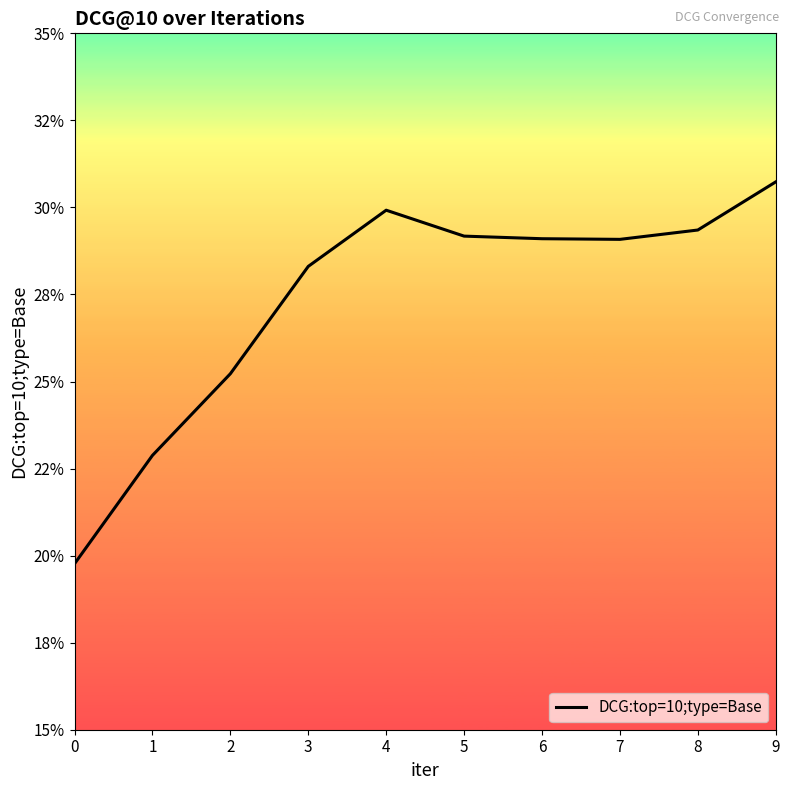

What is the sum of all values?

2.7